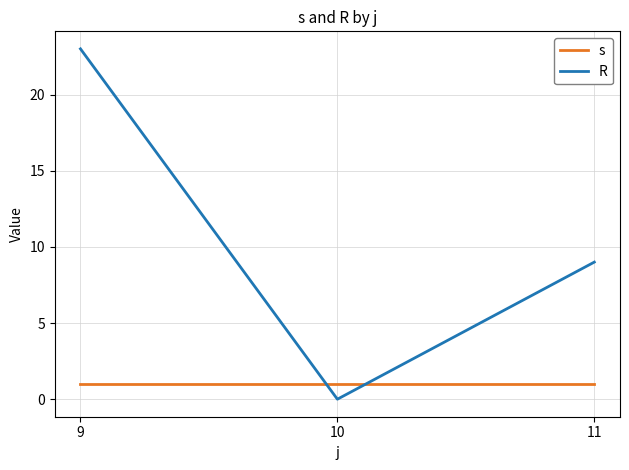

At which category is the sum across all series the highest?

9